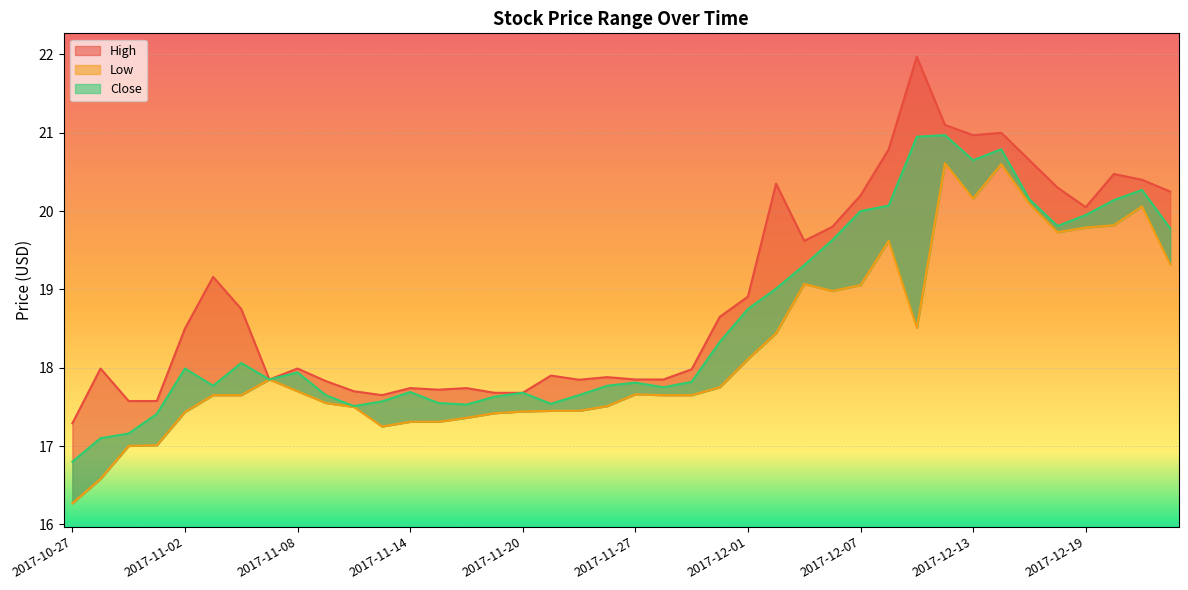

The Close series shows 10.4 at 2017-10-31. True or false?

False